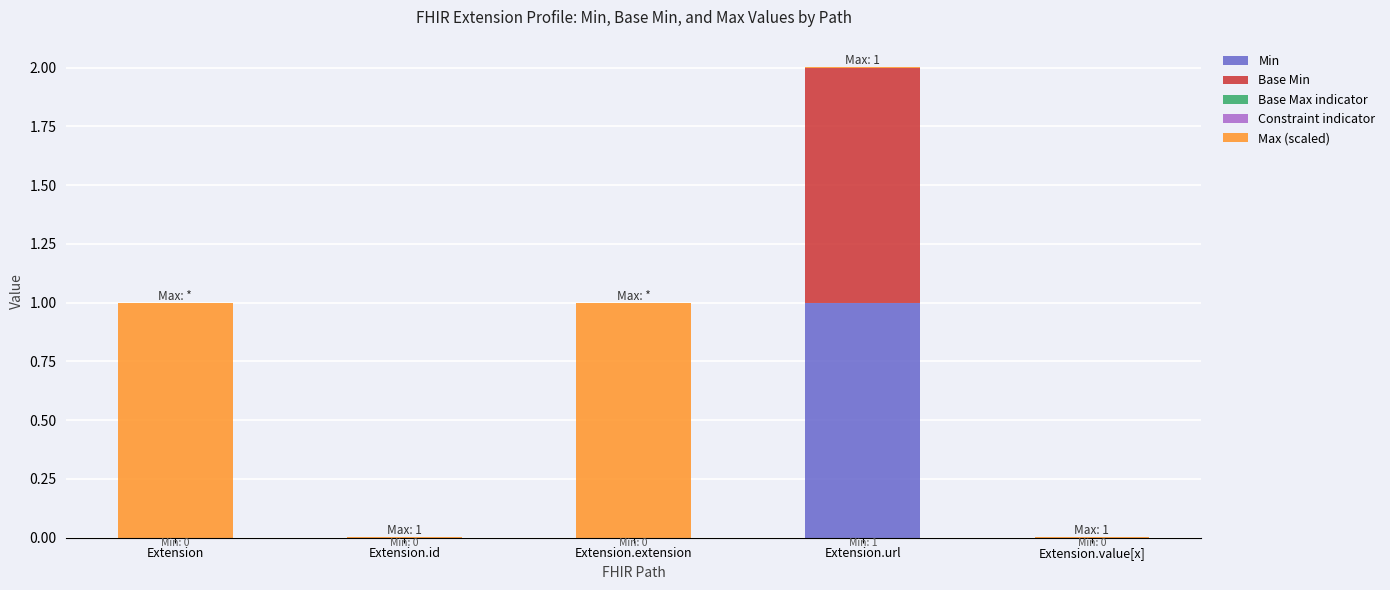

What is the maximum value for Min?

1.0